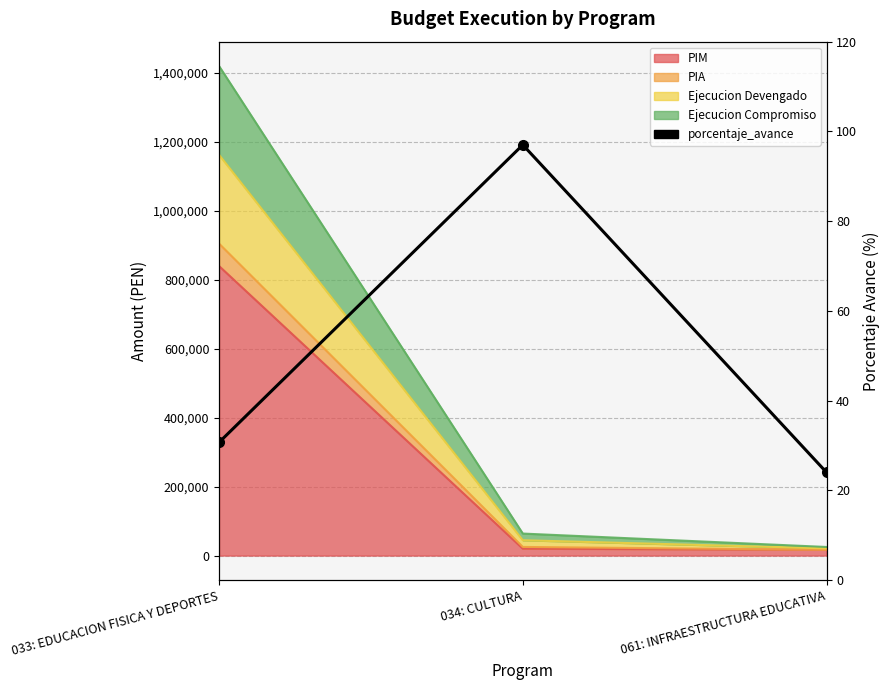

List the labels in order of value, smallest first.

061: INFRAESTRUCTURA EDUCATIVA, 033: EDUCACION FISICA Y DEPORTES, 034: CULTURA